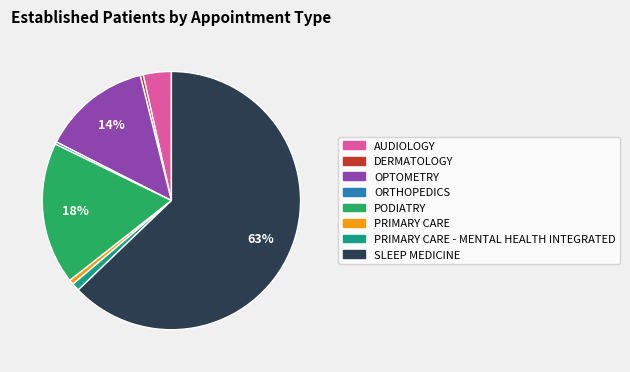

How many slices are in this pie chart?

8